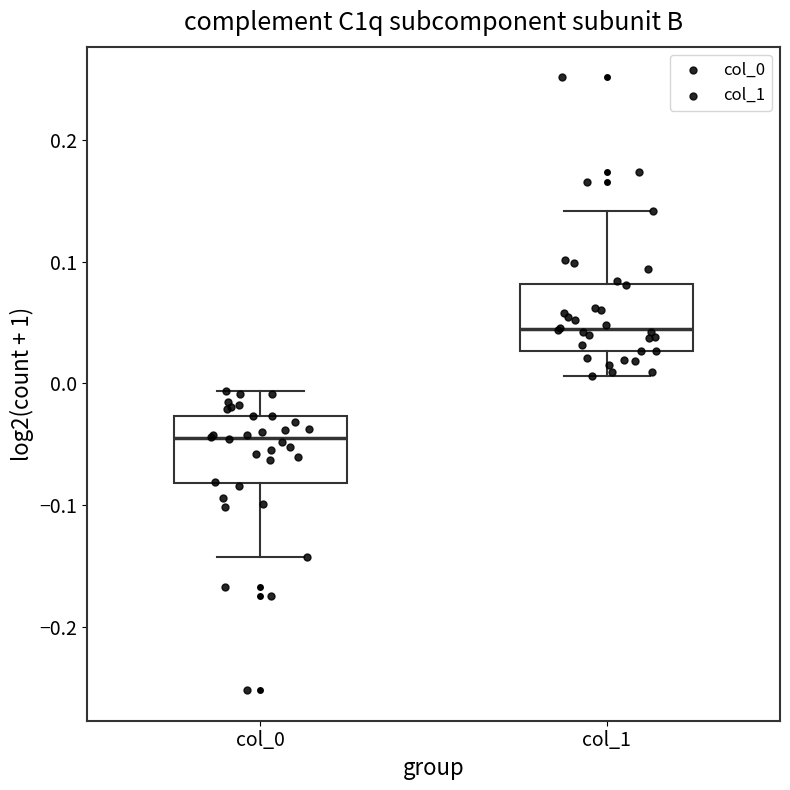

Reading left to right, transcribe this box plot: for each box, give where its median line is, the range the box spans, and where its two whiskers end, as read against the y-axis. The values are not printed on the chart, so give them approximately, as read against the axis.

col_0: median -0.04, box -0.08 to -0.03, whiskers -0.14 to -0.01
col_1: median 0.04, box 0.03 to 0.08, whiskers 0.01 to 0.14